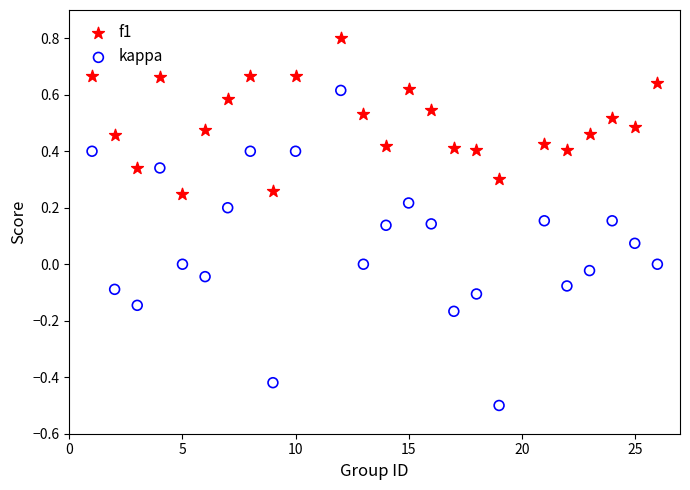

Across all data points, what is the range of Y values (max minus min)?

1.3